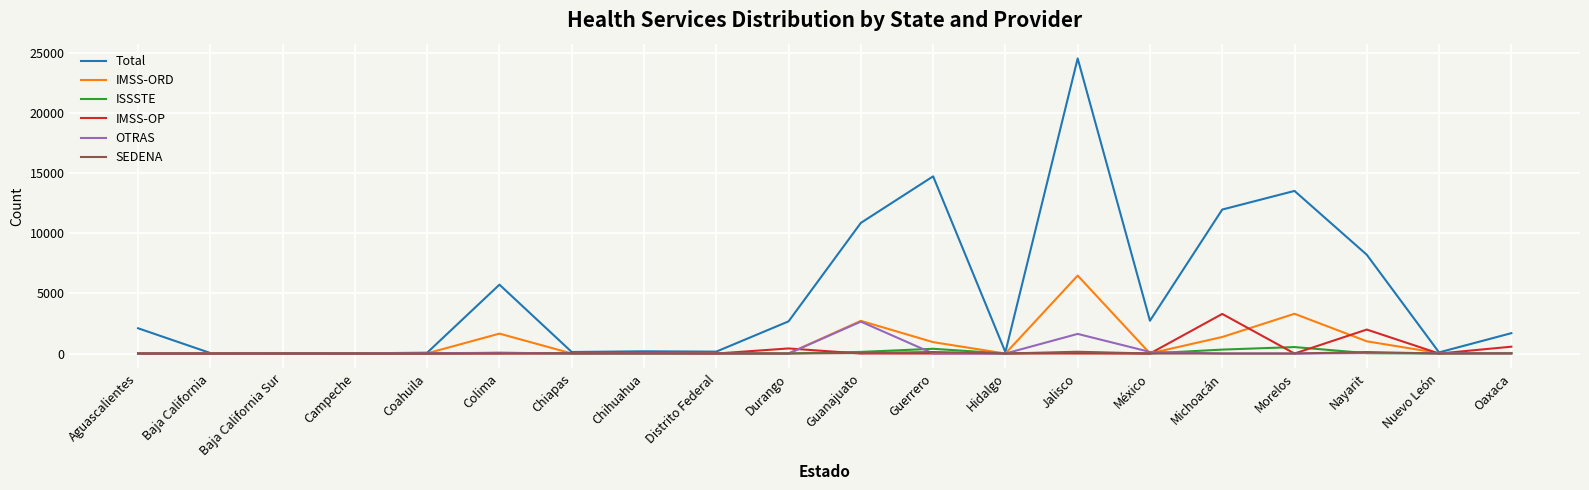

At which label does IMSS-ORD first exceed 37?

Colima